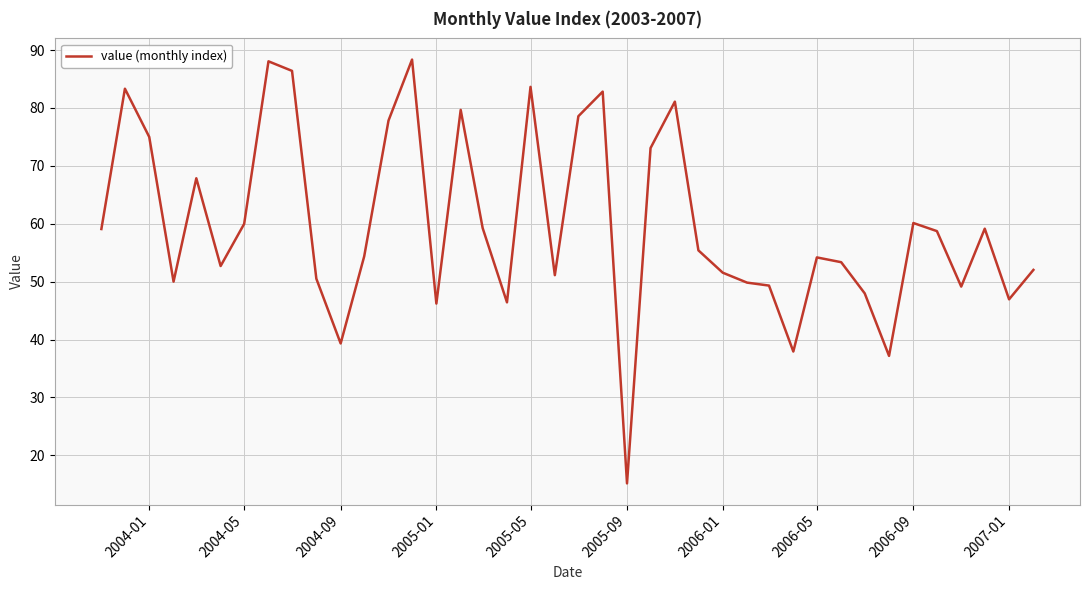

What is the difference between the maximum and minimum values?

73.2